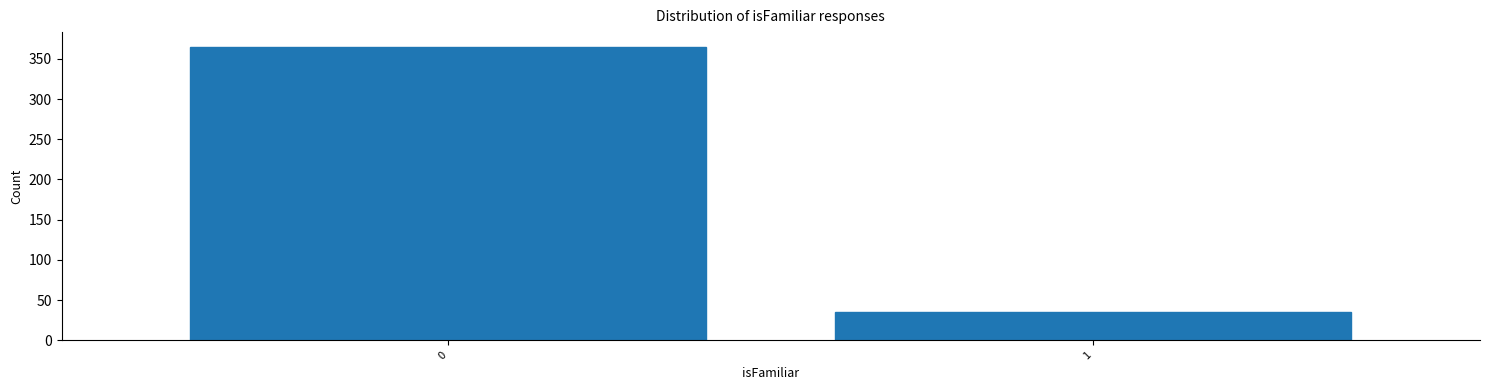

Reading left to right, list all the values displayed in this chart.

365	35